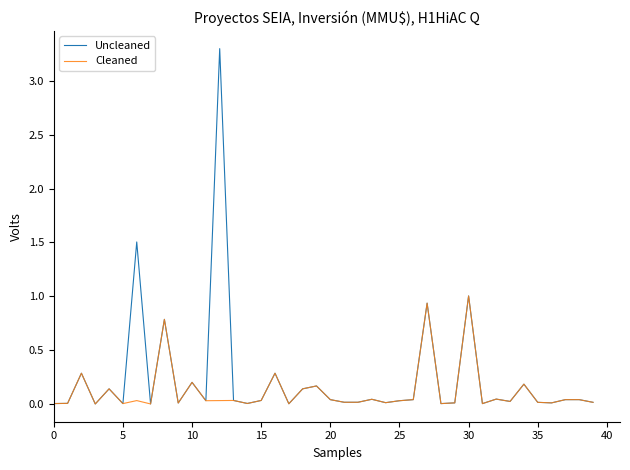

List the series in order of their peak value, lowest first.

Cleaned, Uncleaned